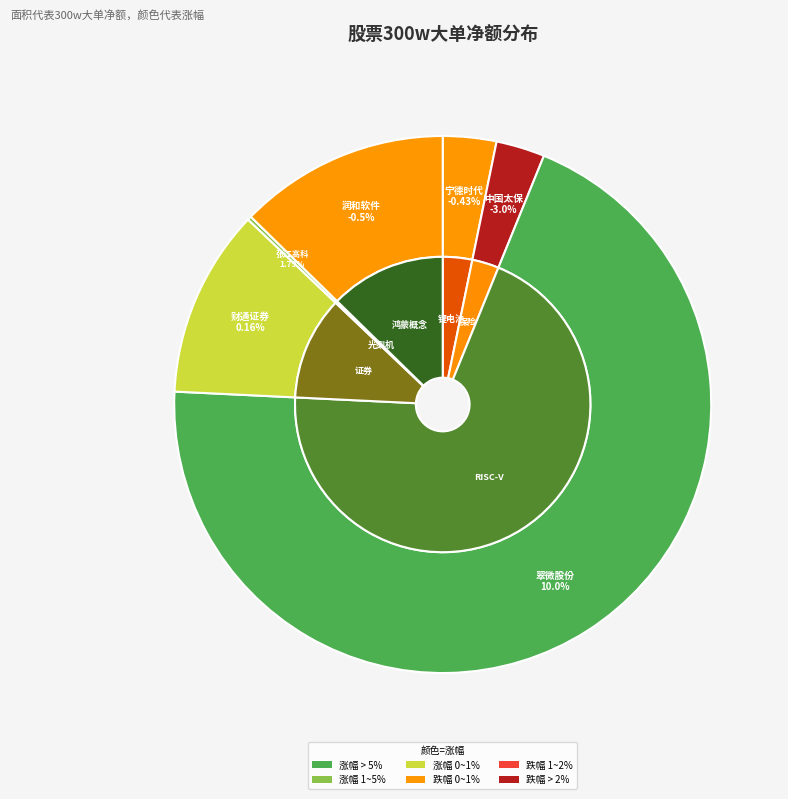

Is there a majority slice in this chart?

Yes